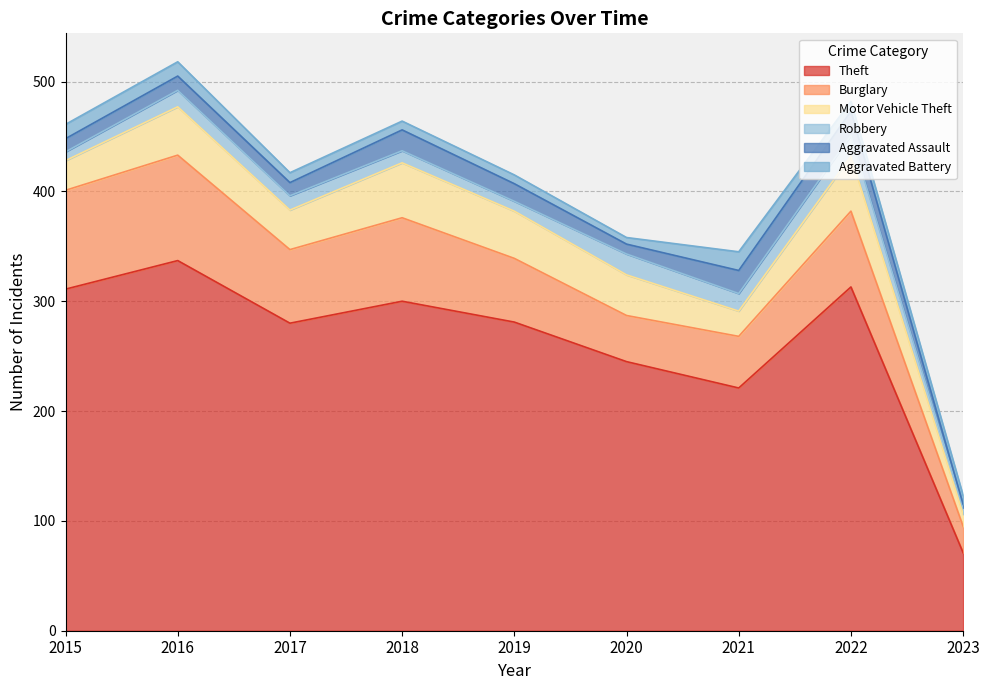

What is the lowest value of the Aggravated Assault series?

3